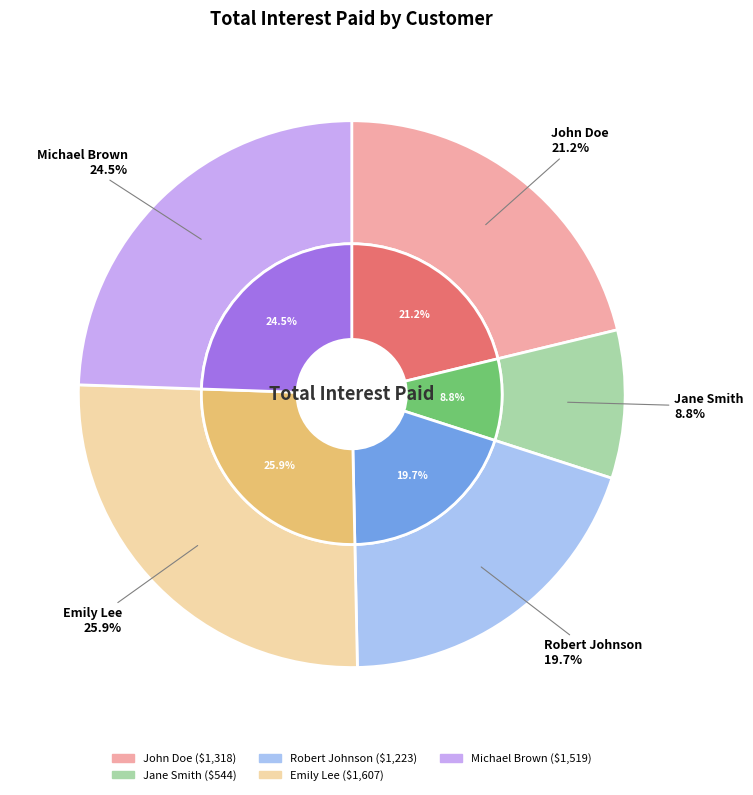

What is the change in value from Jane Smith to Michael Brown?

+975